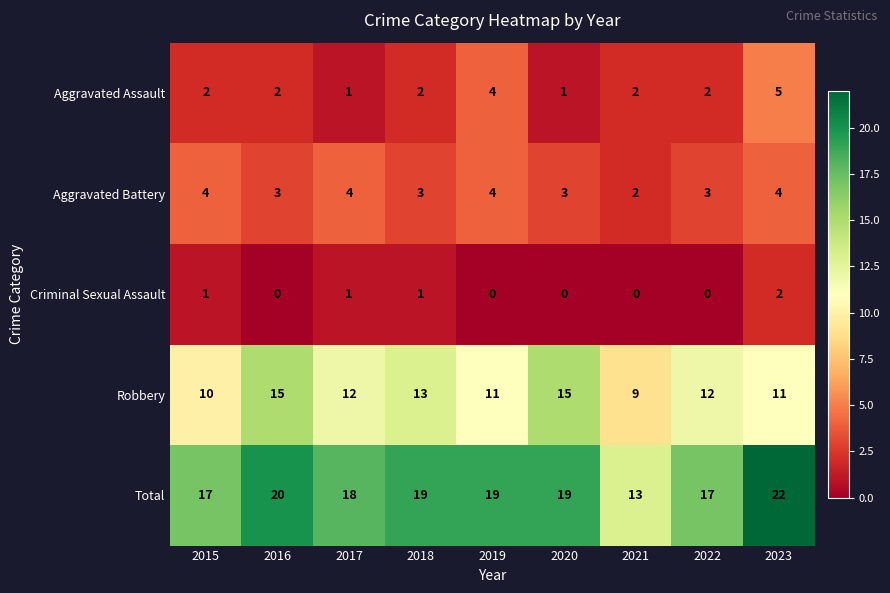

What is the maximum value shown in the chart?

22